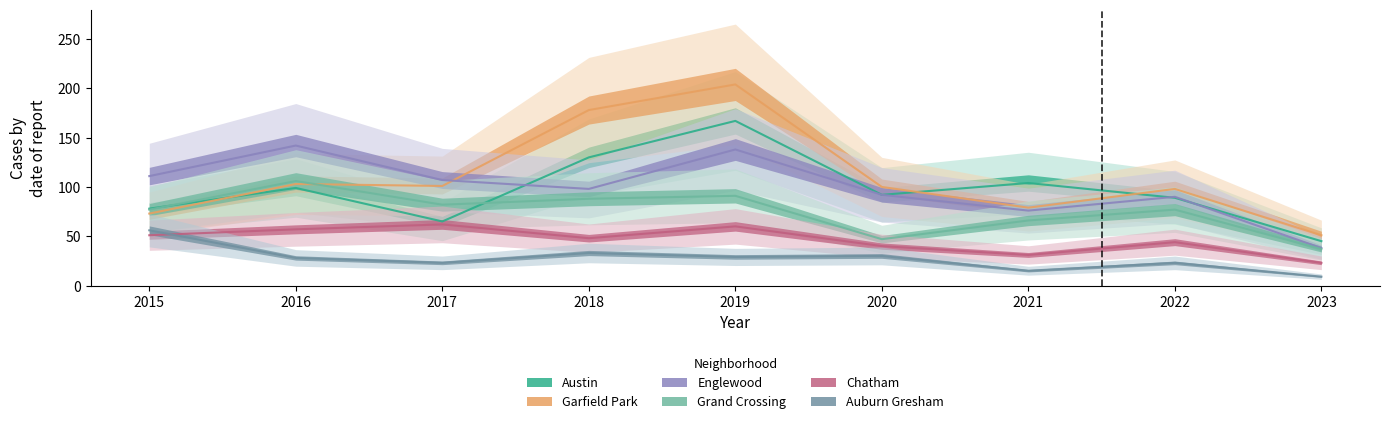

Reading left to right, transcribe all the data shown in this chart.

Austin: 2015=78	2016=99	2017=65	2018=130	2019=167	2020=92	2021=104	2022=89	2023=45
Garfield Park: 2015=73	2016=103	2017=101	2018=178	2019=204	2020=100	2021=79	2022=98	2023=51
Englewood: 2015=111	2016=142	2017=107	2018=98	2019=138	2020=92	2021=76	2022=90	2023=38
Grand Crossing: 2015=77	2016=106	2017=82	2018=88	2019=91	2020=47	2021=66	2022=77	2023=37
Chatham: 2015=51	2016=57	2017=62	2018=48	2019=60	2020=40	2021=31	2022=44	2023=23
Auburn Gresham: 2015=56	2016=28	2017=23	2018=33	2019=29	2020=30	2021=15	2022=23	2023=9